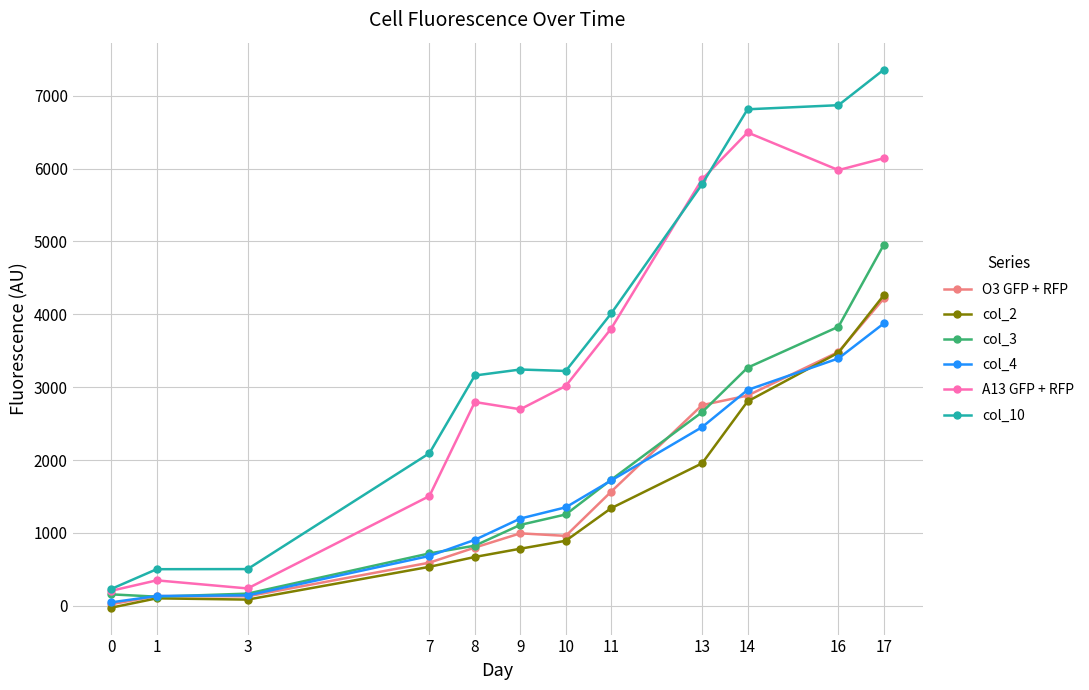

What is the value of the A13 GFP + RFP point at the 5th from the left?

2796.0